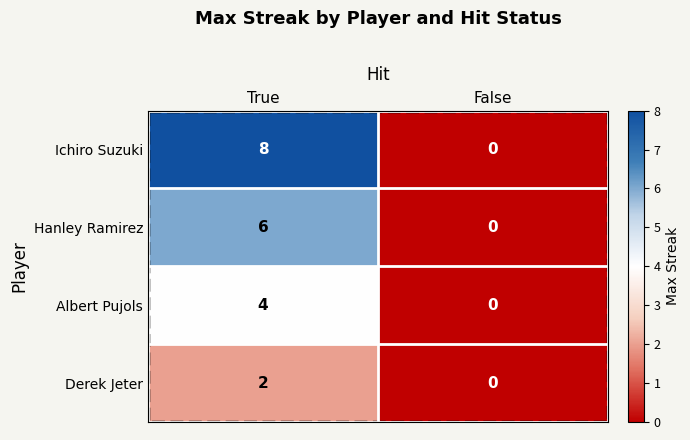

The Ichiro Suzuki series shows 5 at False. True or false?

False